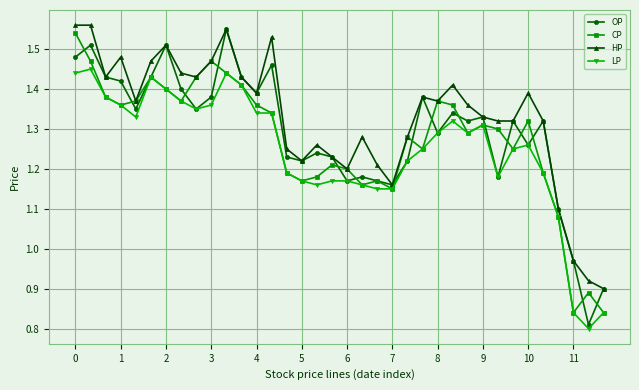

True or false: HP has more than 1 points higher than both neighbors.

True